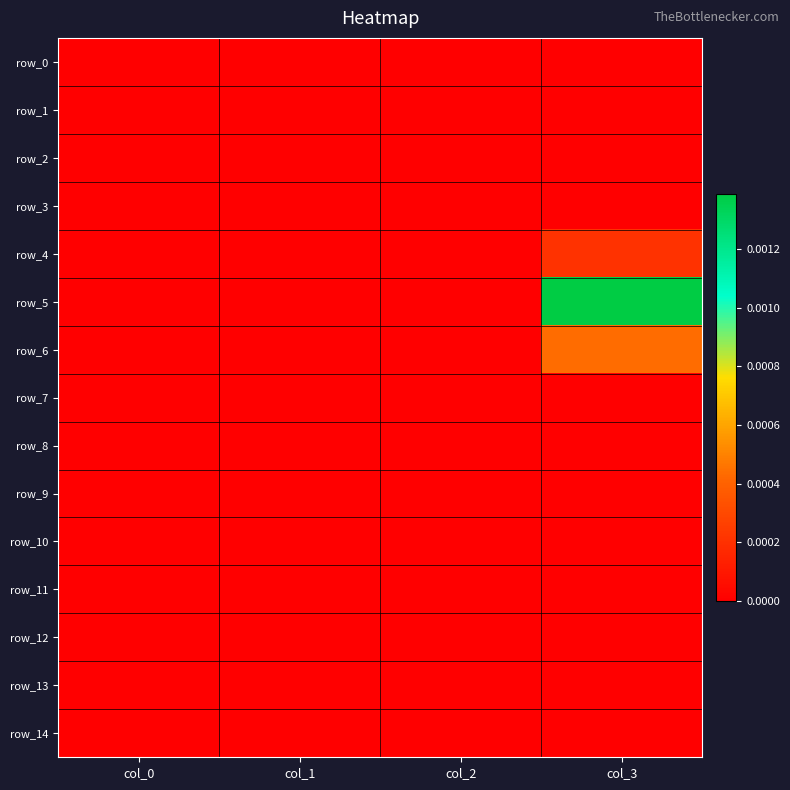

Which category has the lowest value in the row_11 series?

col_0